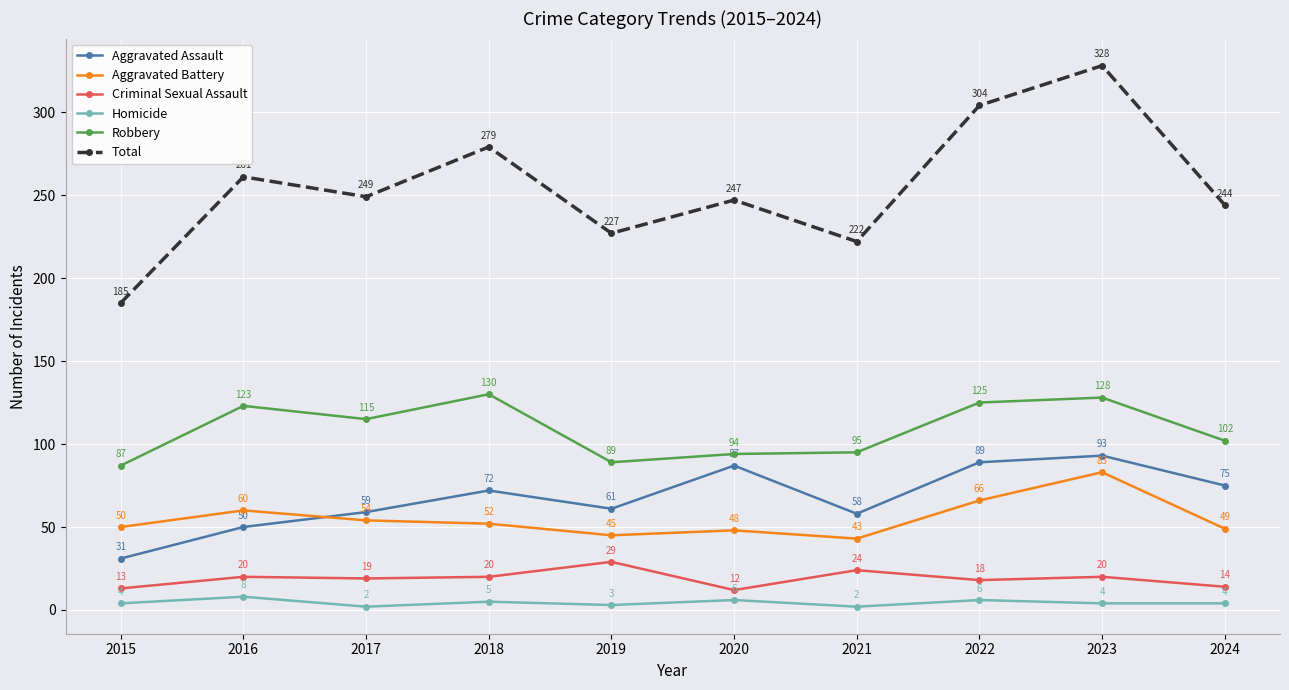

What is the average value of the Aggravated Assault series?

68